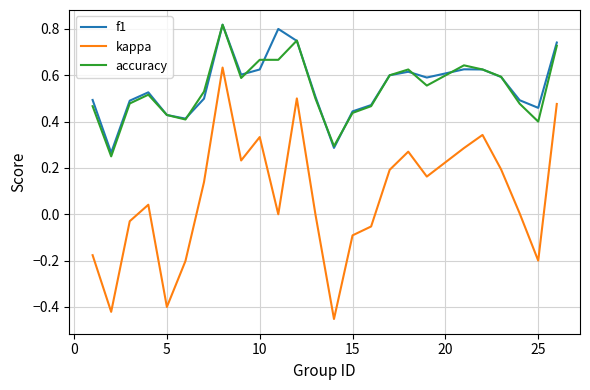

Which series has the widest spread of values?

kappa